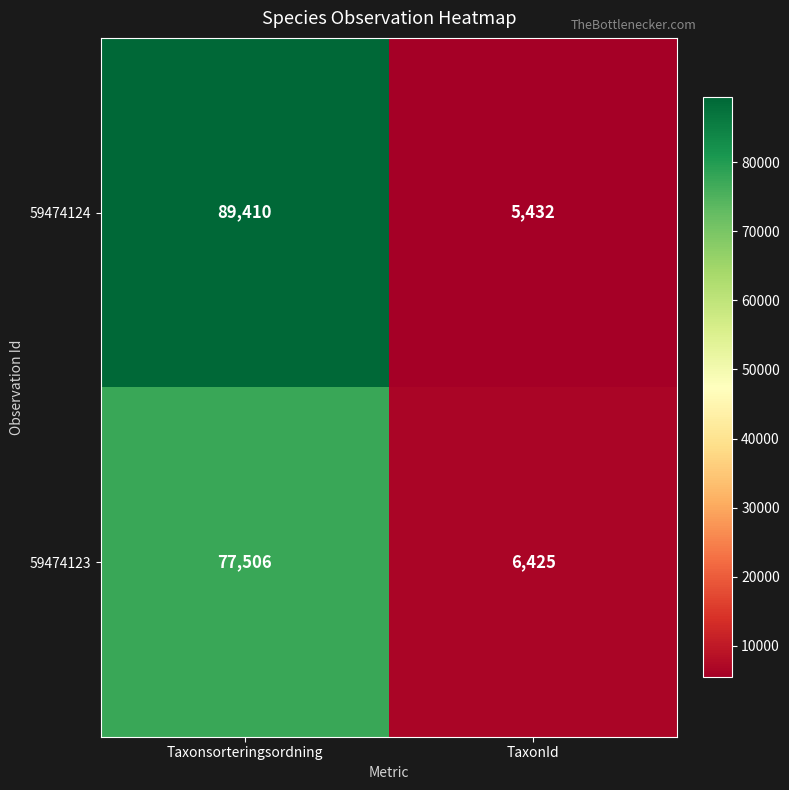

True or false: 59474123 has a value of 50533 at Taxonsorteringsordning.

False